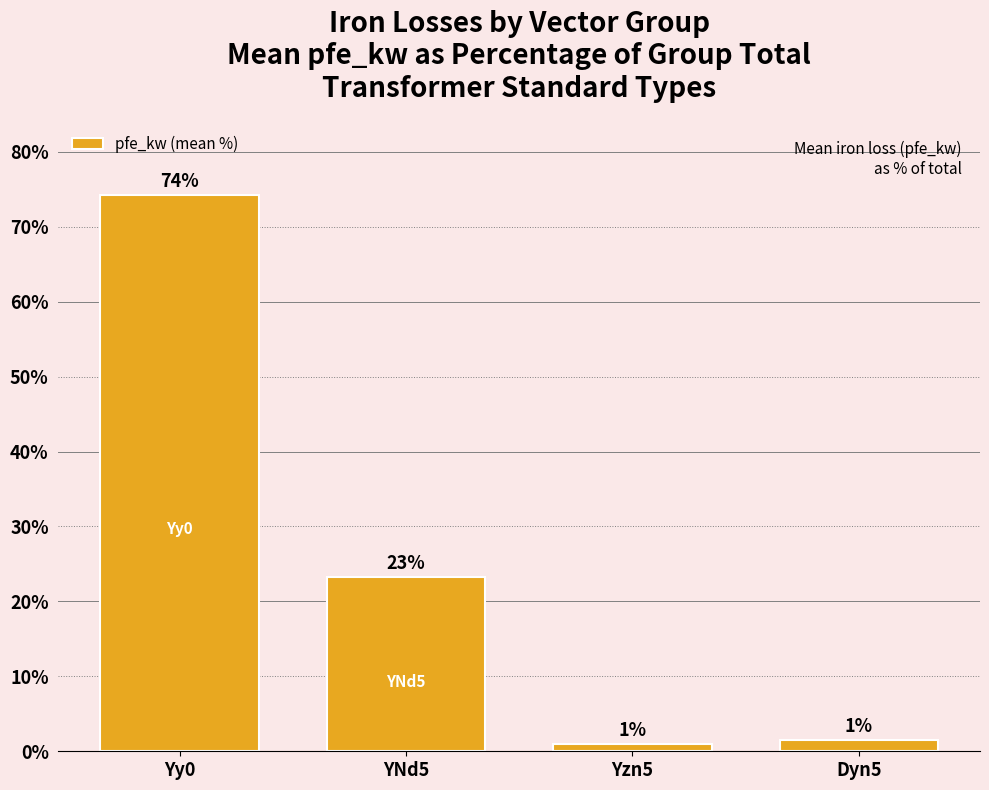

What position from the left is YNd5?

2